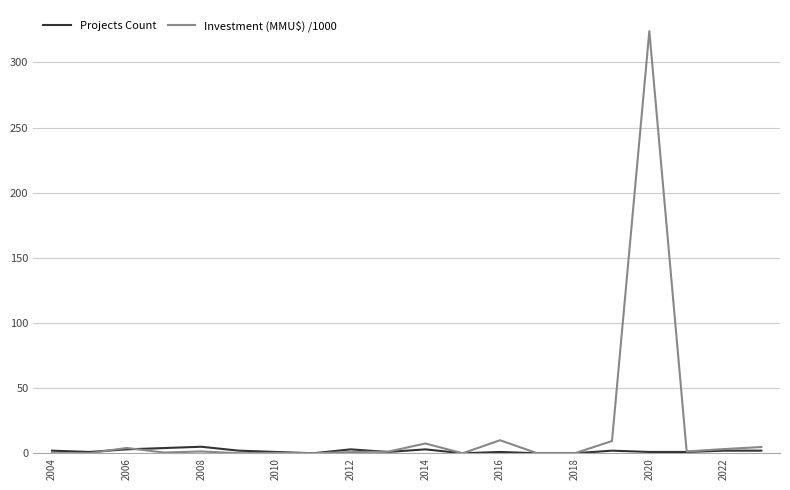

Which series has the largest range (max minus min)?

Investment (MMU$) /1000